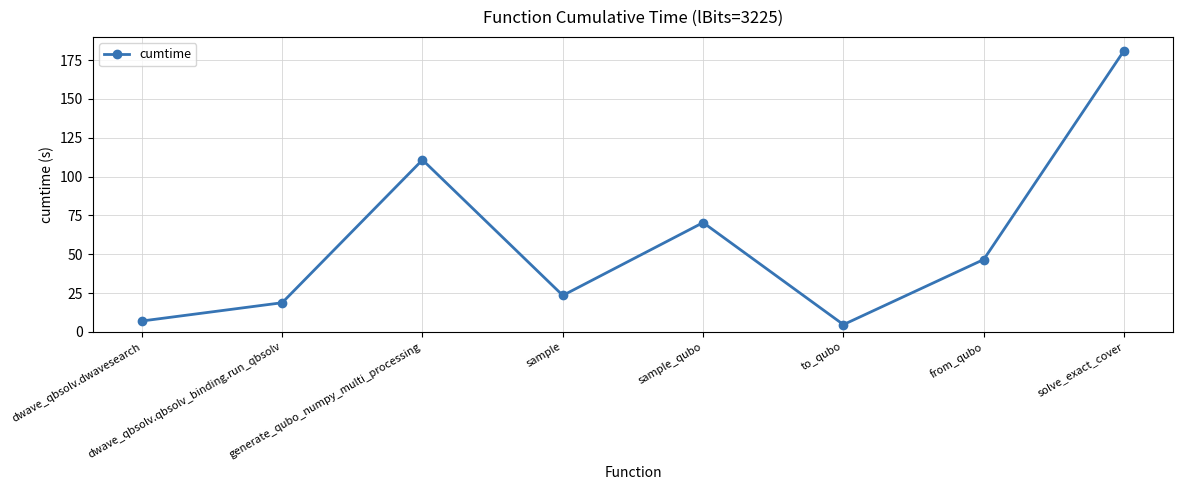

At which label does the data first exceed 46?

generate_qubo_numpy_multi_processing